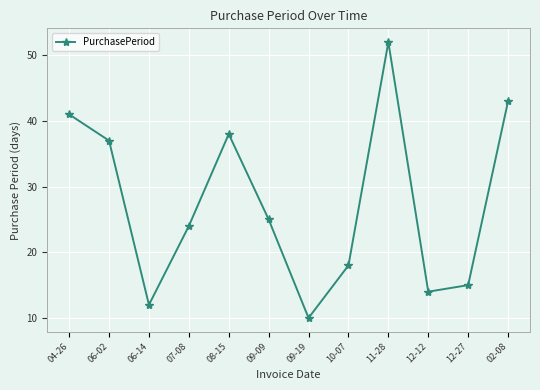

Reading left to right, what are all the values shown in this chart?

41	37	12	24	38	25	10	18	52	14	15	43